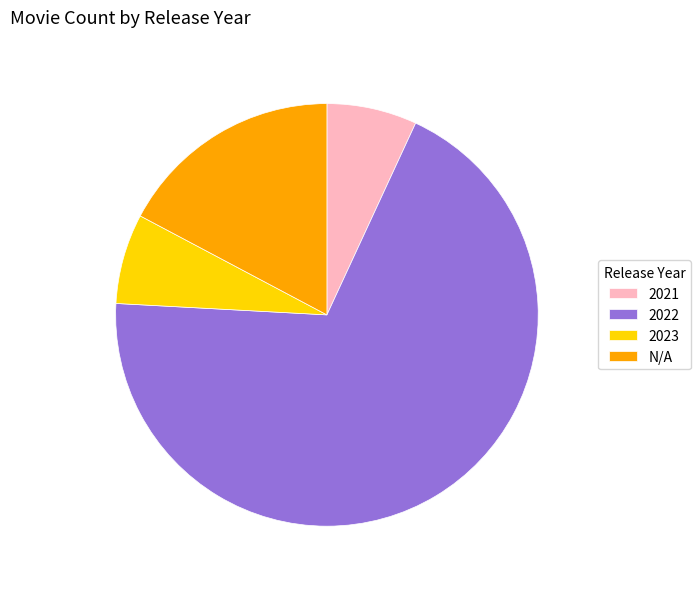

Which has a higher value, N/A or 2021?

N/A